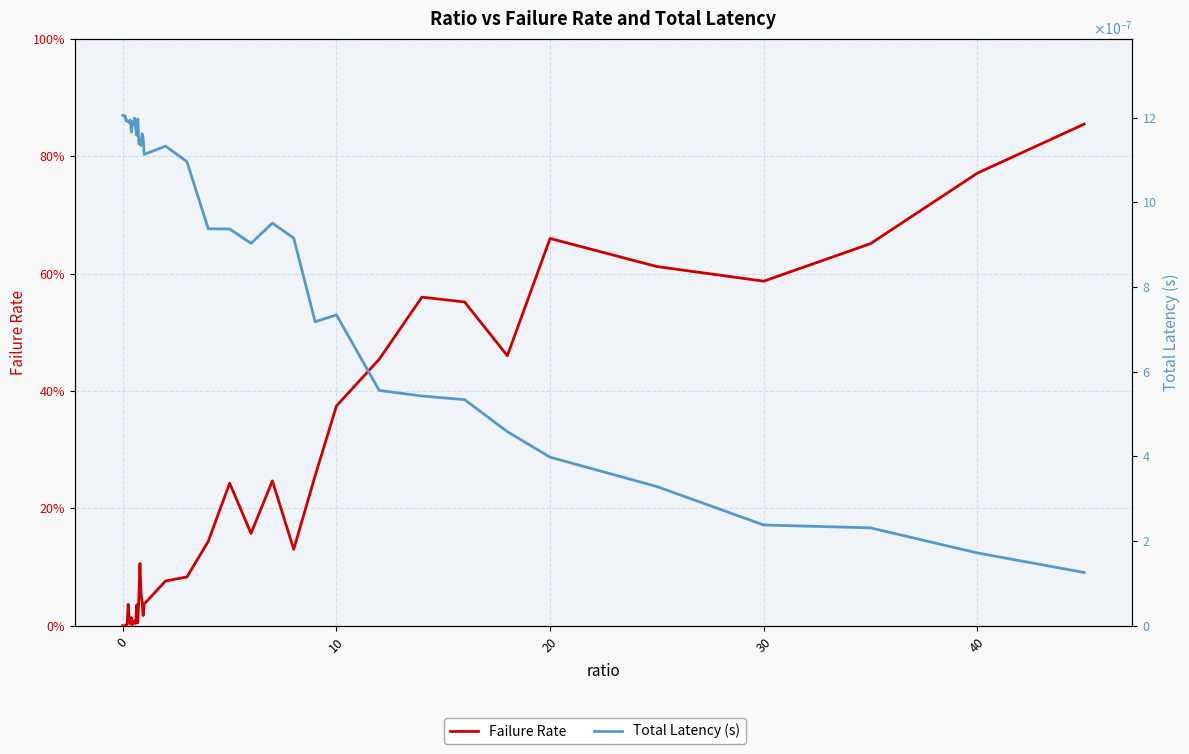

How many lines are shown in the chart?

2